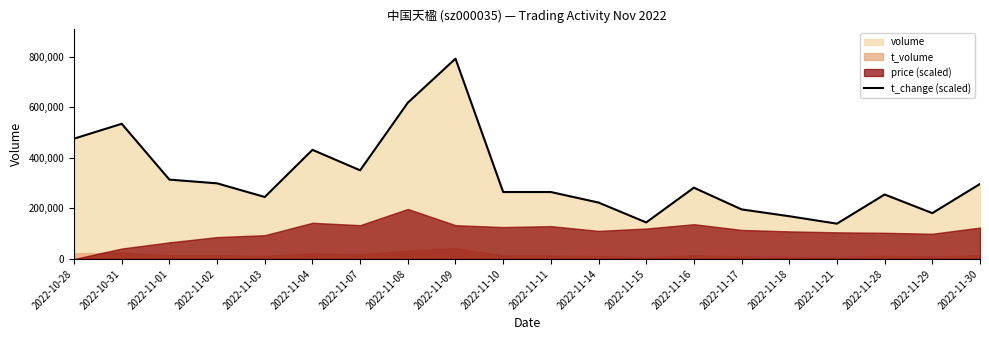

The chart shows a value of 177165.6 at 2022-11-08. True or false?

False